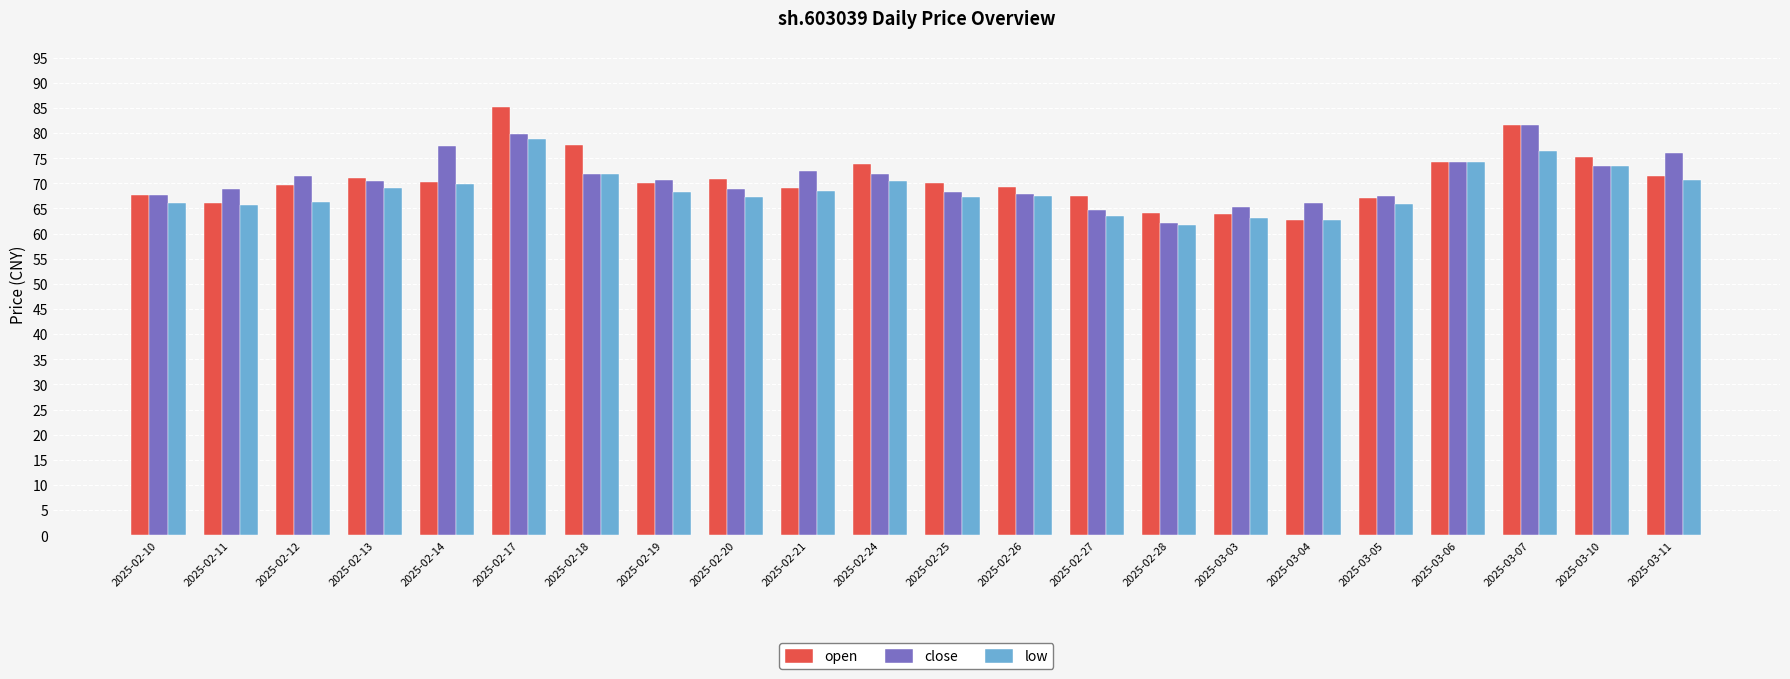

What is the difference between the maximum and minimum values in the low series?

17.2